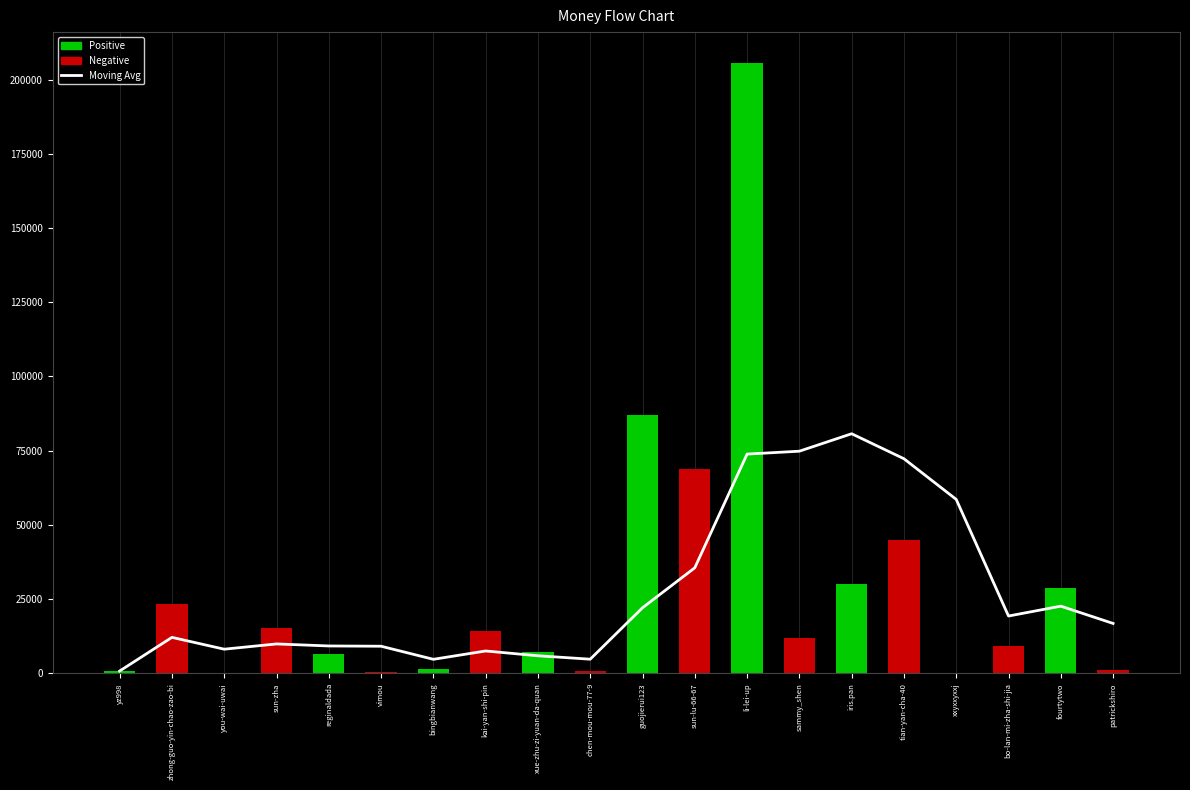

The col_1 series shows 43242.7 at fourtytwo. True or false?

False